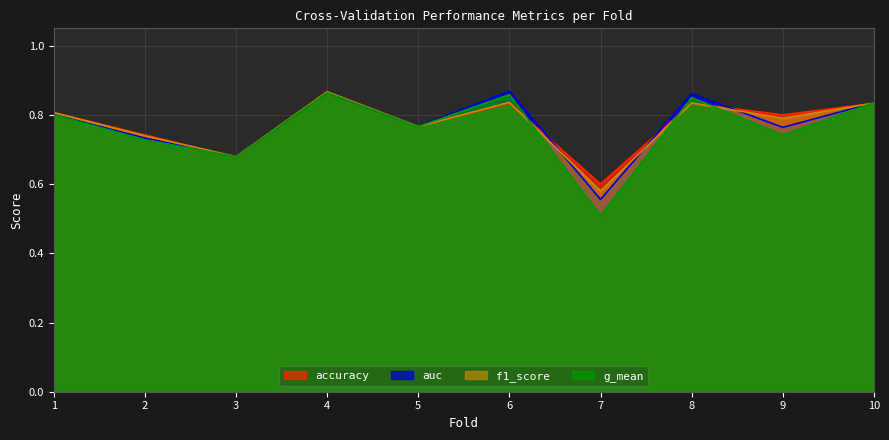

Which series changed the most between 1 and 6?

auc